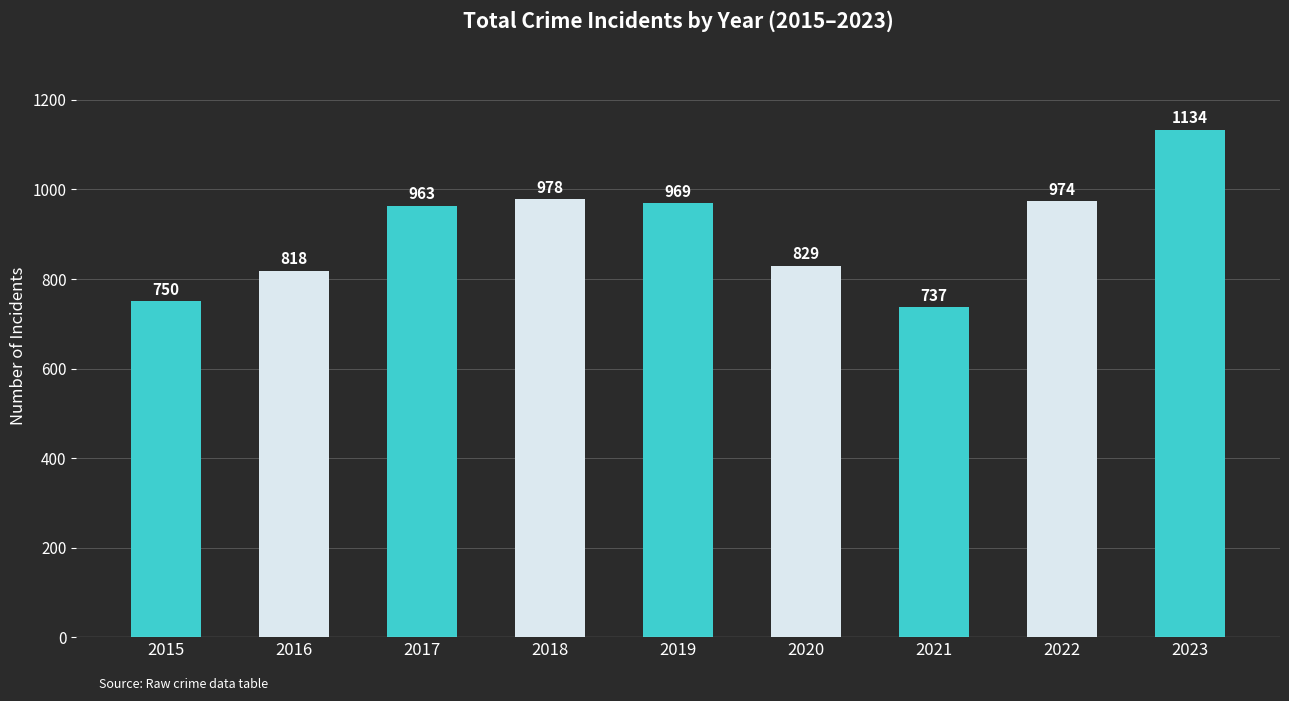

What is the difference between the maximum and second lowest values?

384